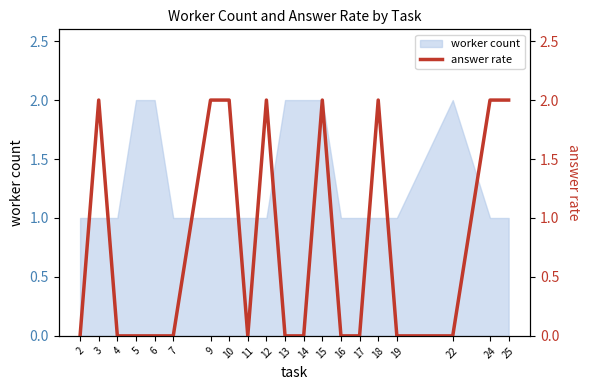

How many data points does each series have?

20